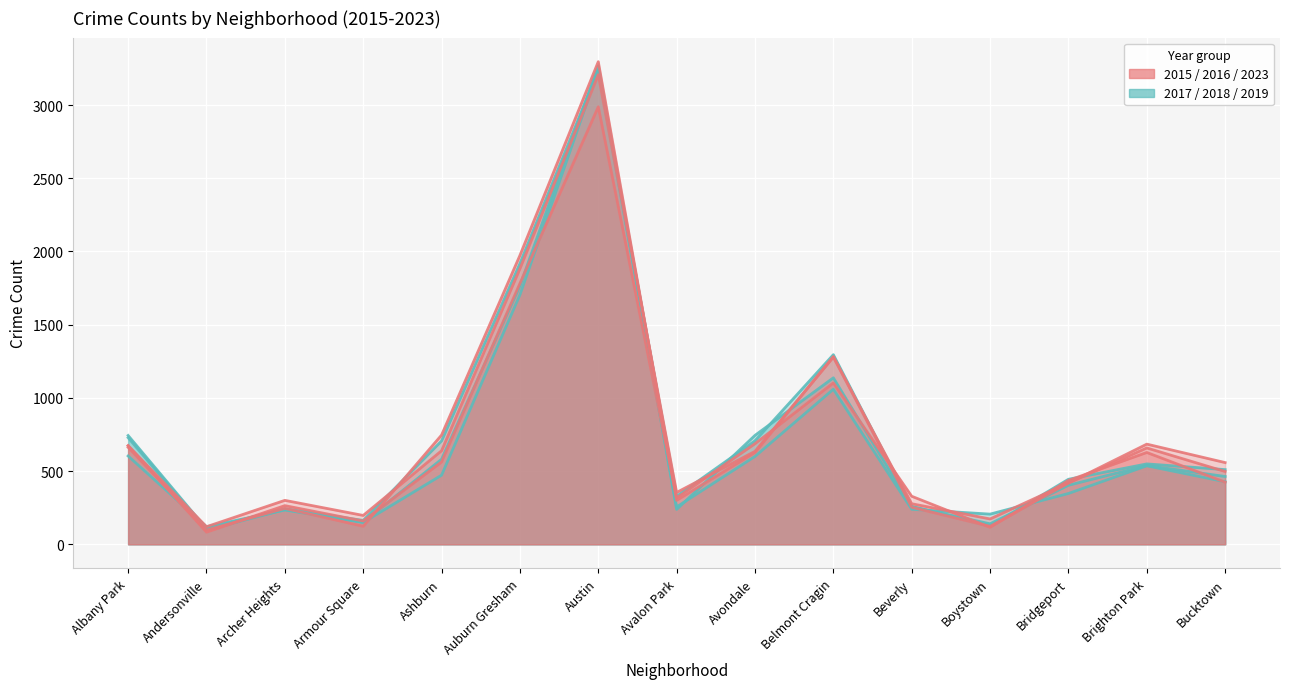

What value does the 2016 series have at Bridgeport?

418